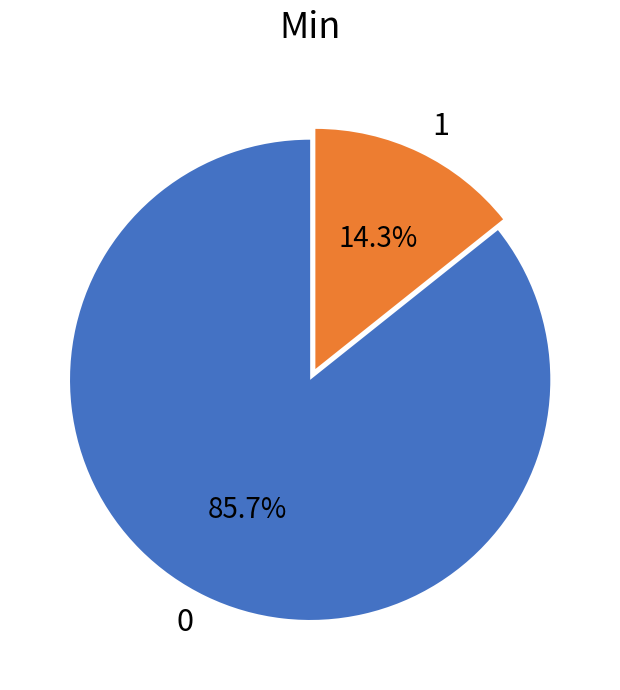

Does 0 account for over 50% of the chart?

Yes